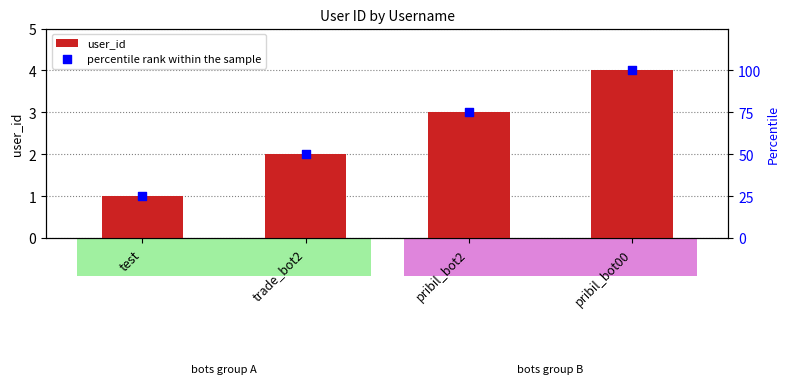

At which category is the sum across all series the highest?

pribil_bot00